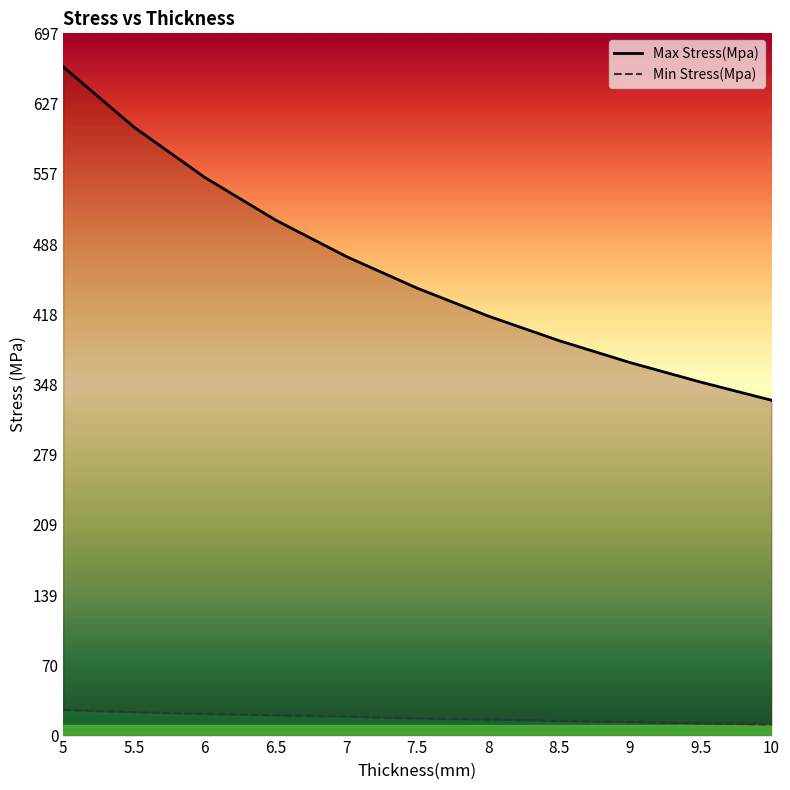

Which series has the widest spread of values?

Max Stress(Mpa)